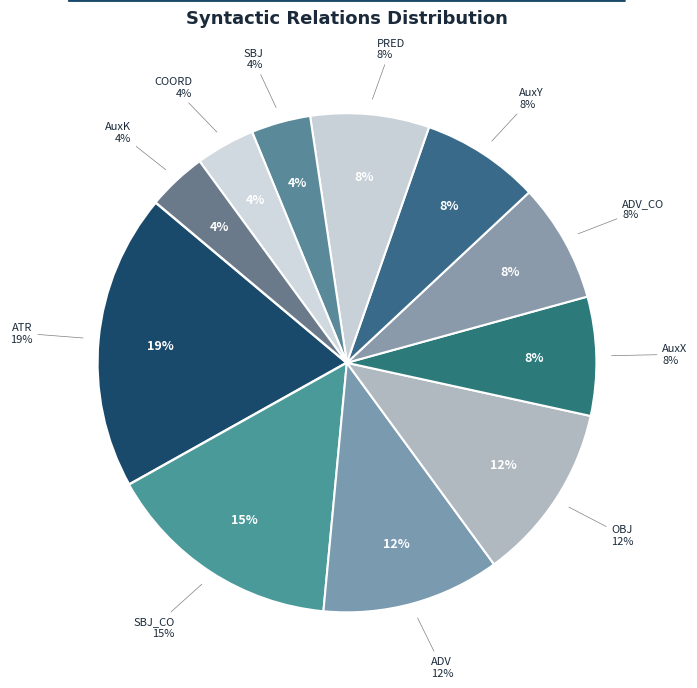

Rank the categories by value from highest to lowest.

ATR, SBJ_CO, ADV, OBJ, AuxX, ADV_CO, AuxY, PRED, SBJ, COORD, AuxK